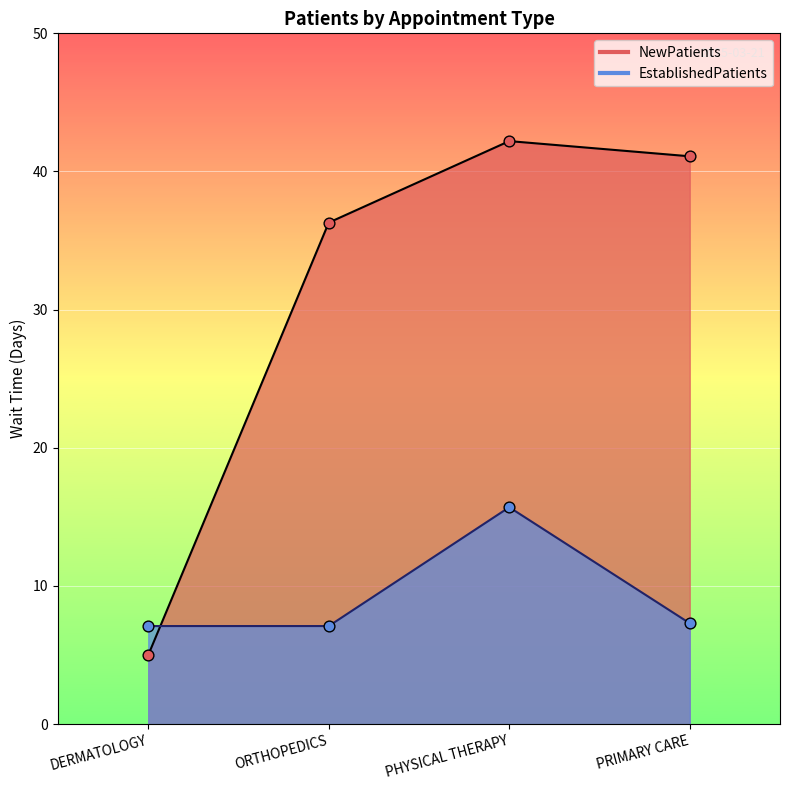

At how many categories does at least one series exceed 25?

3